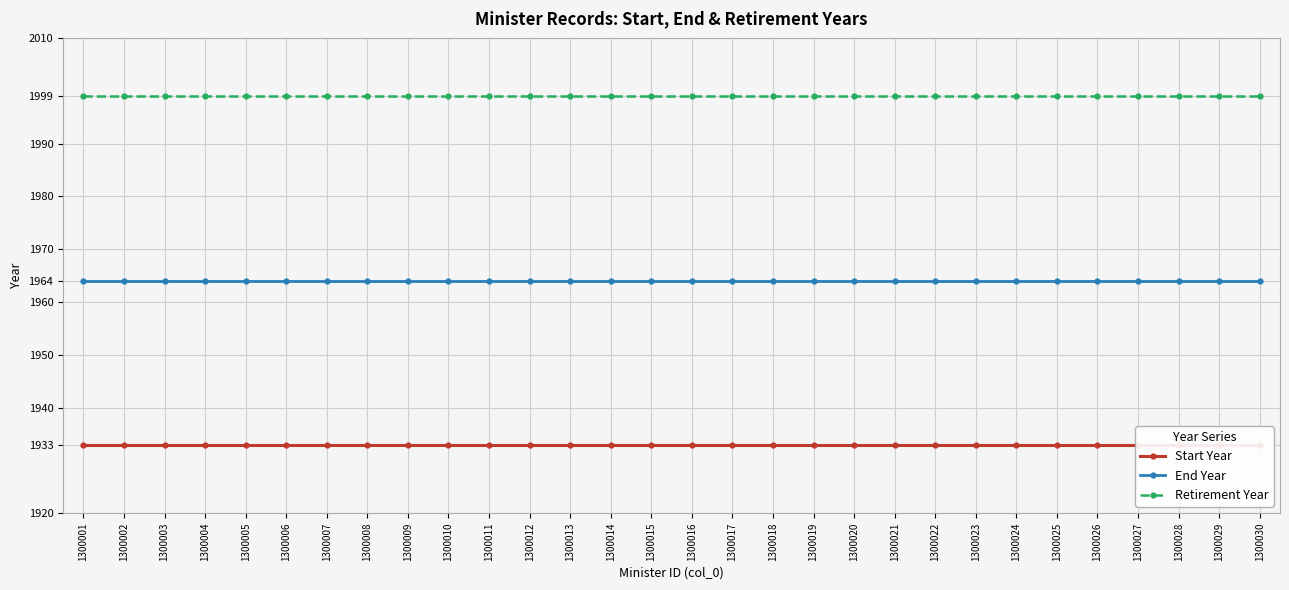

The Retirement Year series shows 1999 at 1300002. True or false?

True